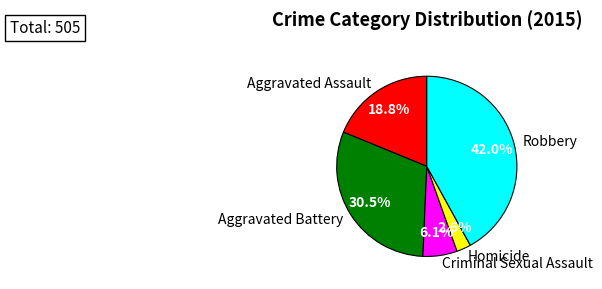

Approximately how many times larger is the value at Aggravated Assault compared to Robbery?

0.4